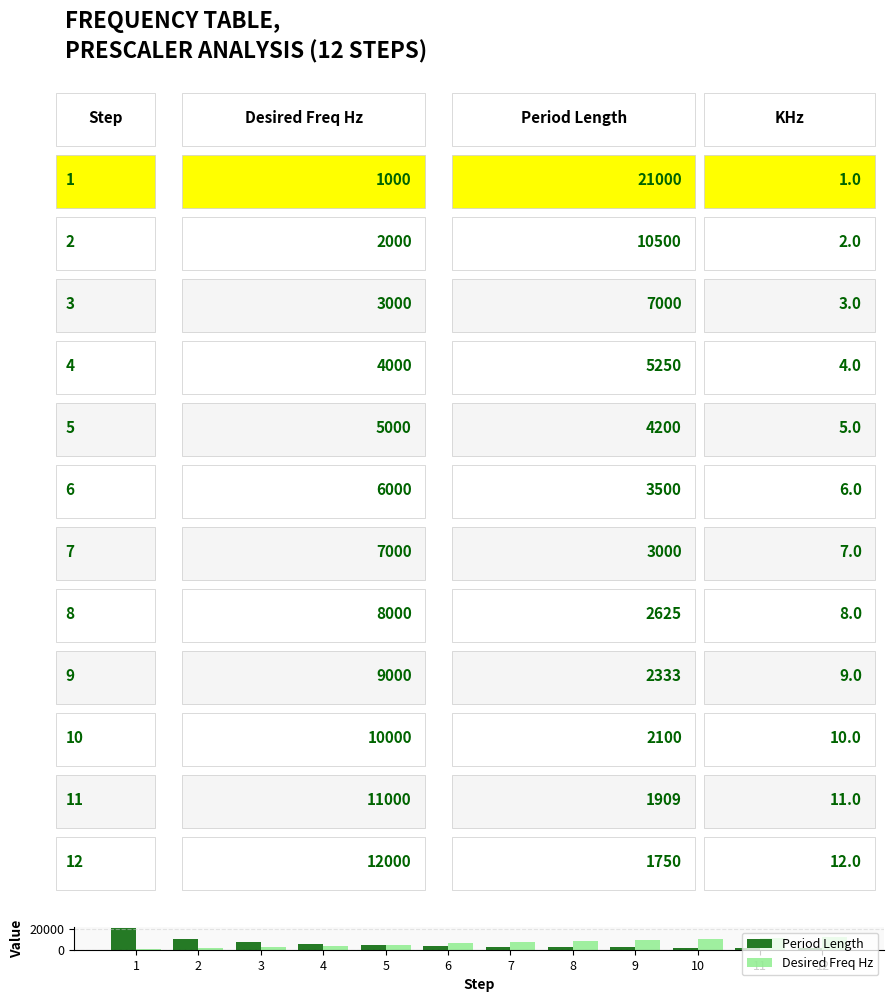

The value of Desired Freq Hz at 3 is 1884. True or false?

False